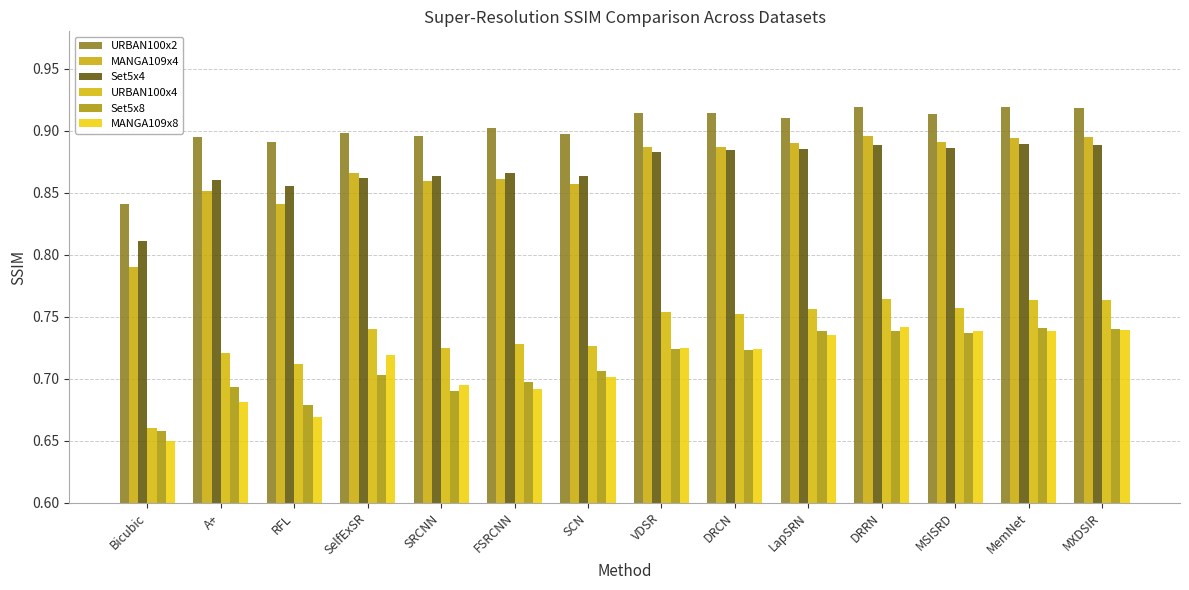

Reading left to right, extract all data points from this chart.

URBAN100x2: 0.8	0.9	0.9	0.9	0.9	0.9	0.9	0.9	0.9	0.9	0.9	0.9	0.9	0.9
MANGA109x4: 0.8	0.9	0.8	0.9	0.9	0.9	0.9	0.9	0.9	0.9	0.9	0.9	0.9	0.9
Set5x4: 0.8	0.9	0.9	0.9	0.9	0.9	0.9	0.9	0.9	0.9	0.9	0.9	0.9	0.9
URBAN100x4: 0.7	0.7	0.7	0.7	0.7	0.7	0.7	0.8	0.8	0.8	0.8	0.8	0.8	0.8
Set5x8: 0.7	0.7	0.7	0.7	0.7	0.7	0.7	0.7	0.7	0.7	0.7	0.7	0.7	0.7
MANGA109x8: 0.7	0.7	0.7	0.7	0.7	0.7	0.7	0.7	0.7	0.7	0.7	0.7	0.7	0.7